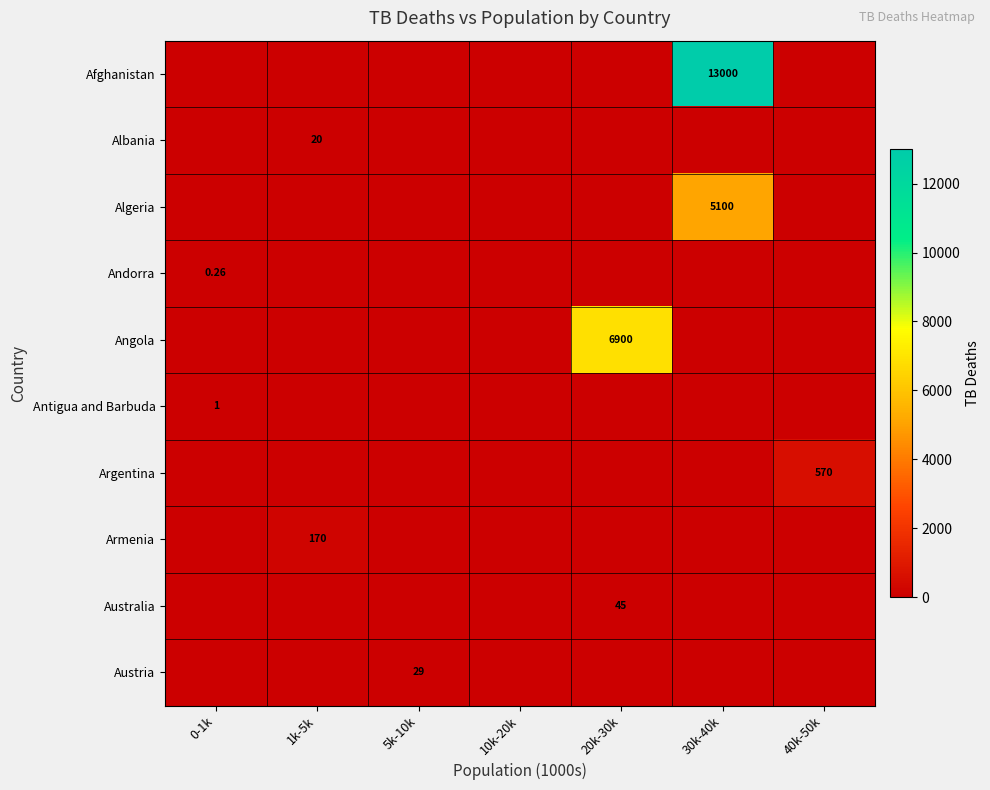

At how many categories does at least one series exceed 11689?

1